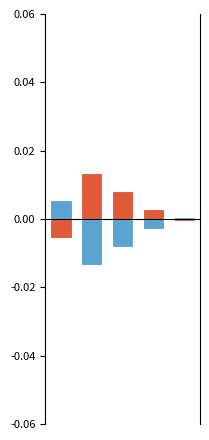

Which series has the widest spread of values?

Hombre